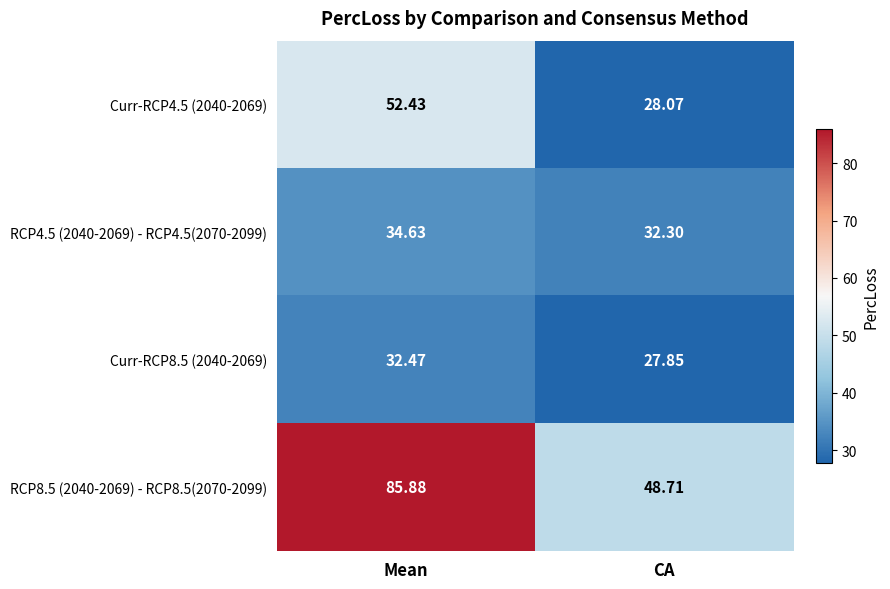

Which category has the highest value in the RCP8.5 (2040-2069) - RCP8.5(2070-2099) series?

Mean